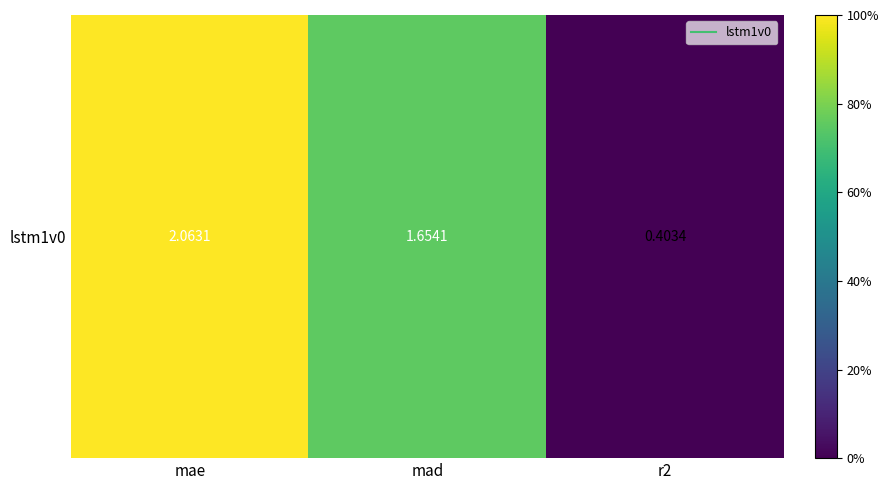

What is the sum of all values?

4.1